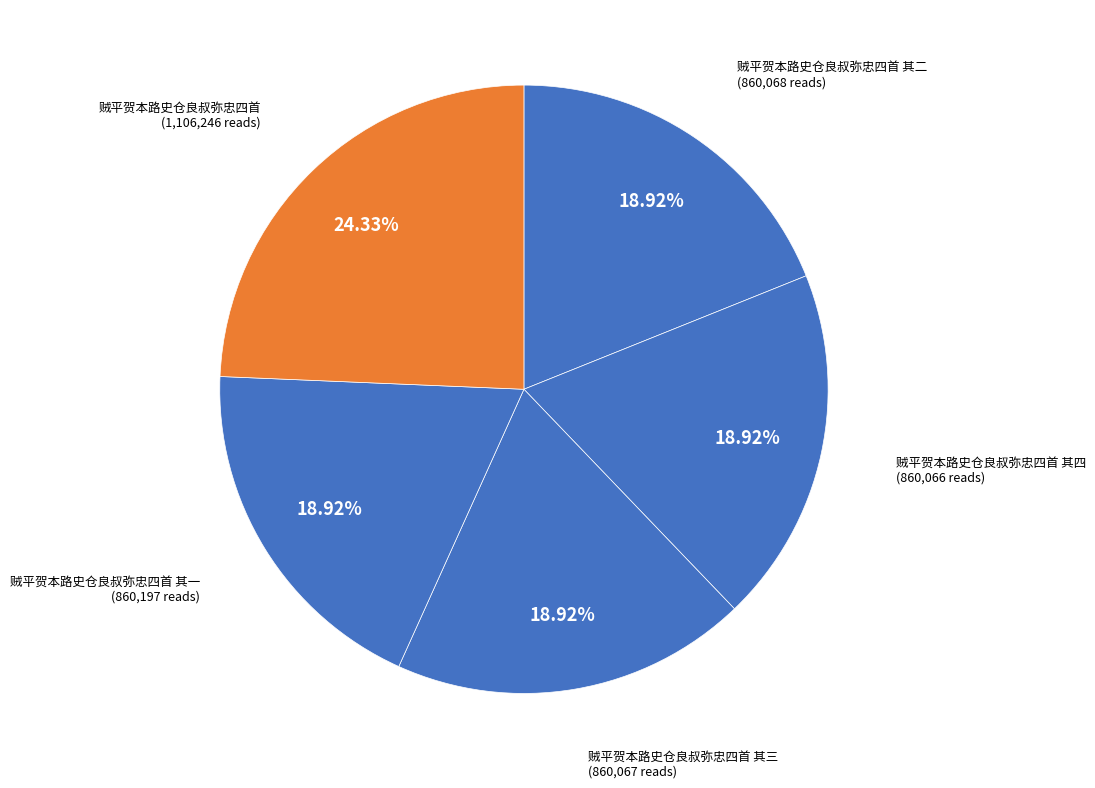

How many segments does this pie chart have?

5